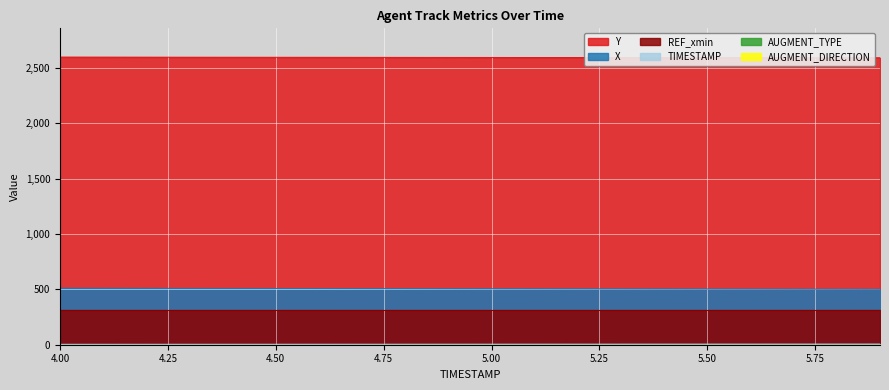

True or false: TIMESTAMP and Y cross at least once.

False